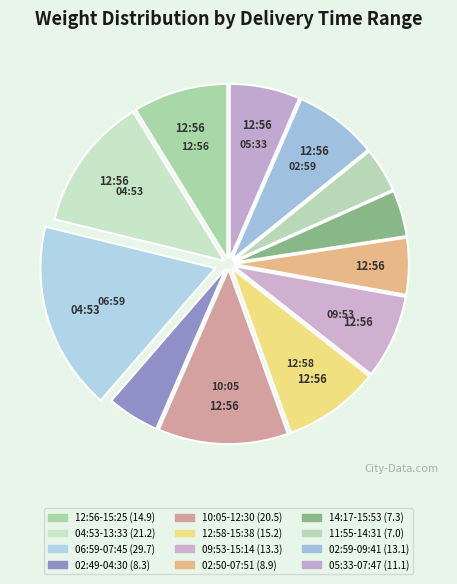

Rank the categories by value from highest to lowest.

06:59-07:45, 04:53-13:33, 10:05-12:30, 12:58-15:38, 12:56-15:25, 09:53-15:14, 02:59-09:41, 05:33-07:47, 02:50-07:51, 02:49-04:30, 14:17-15:53, 11:55-14:31